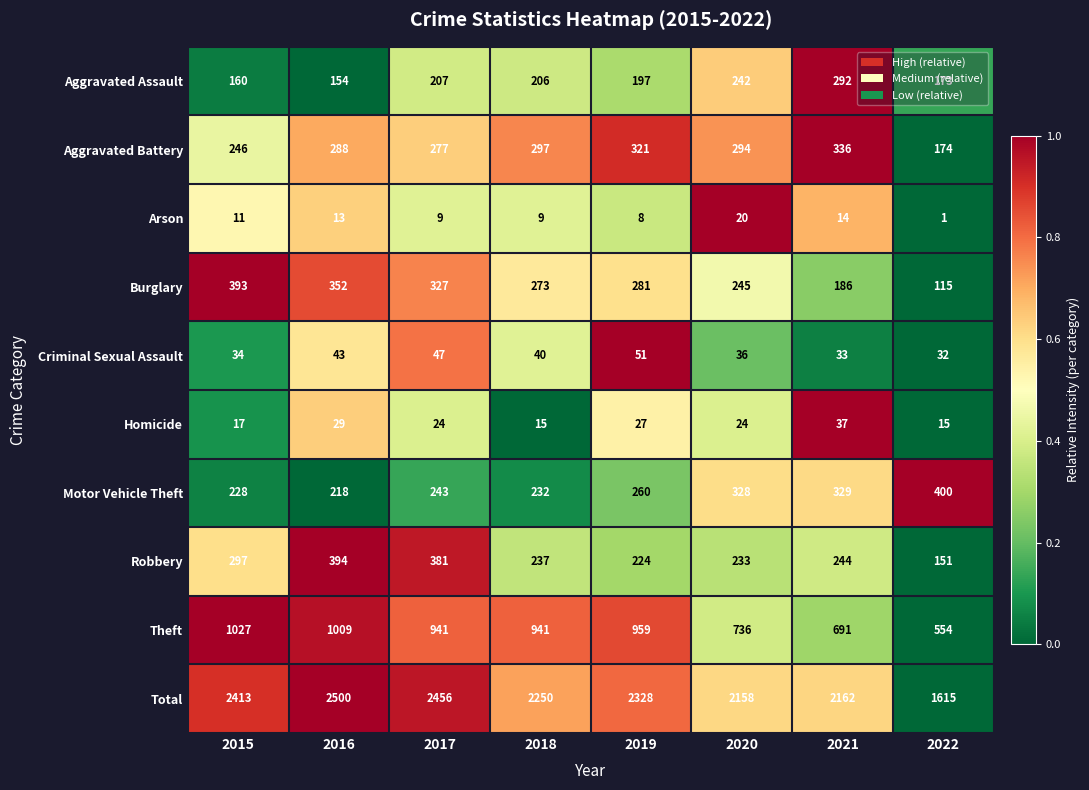

What is the difference between the second highest and minimum values in the Motor Vehicle Theft series?

111